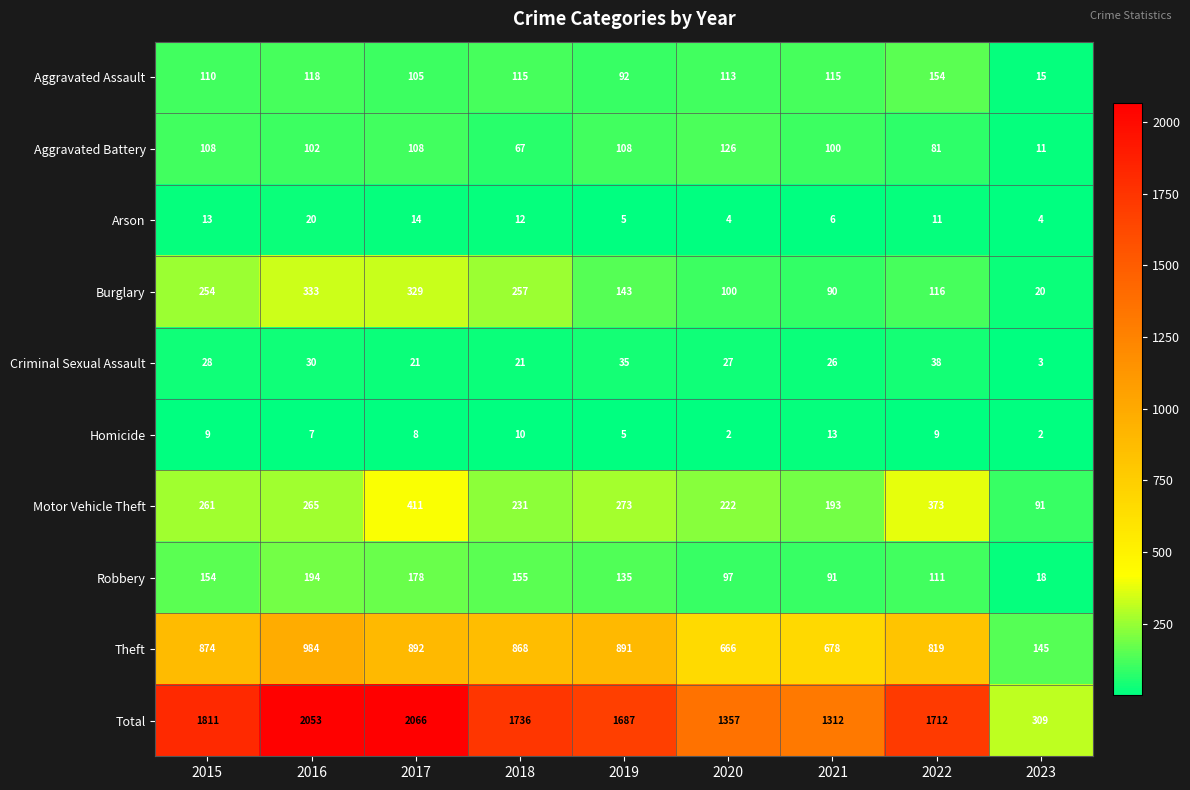

At which label does Motor Vehicle Theft reach its peak?

2017